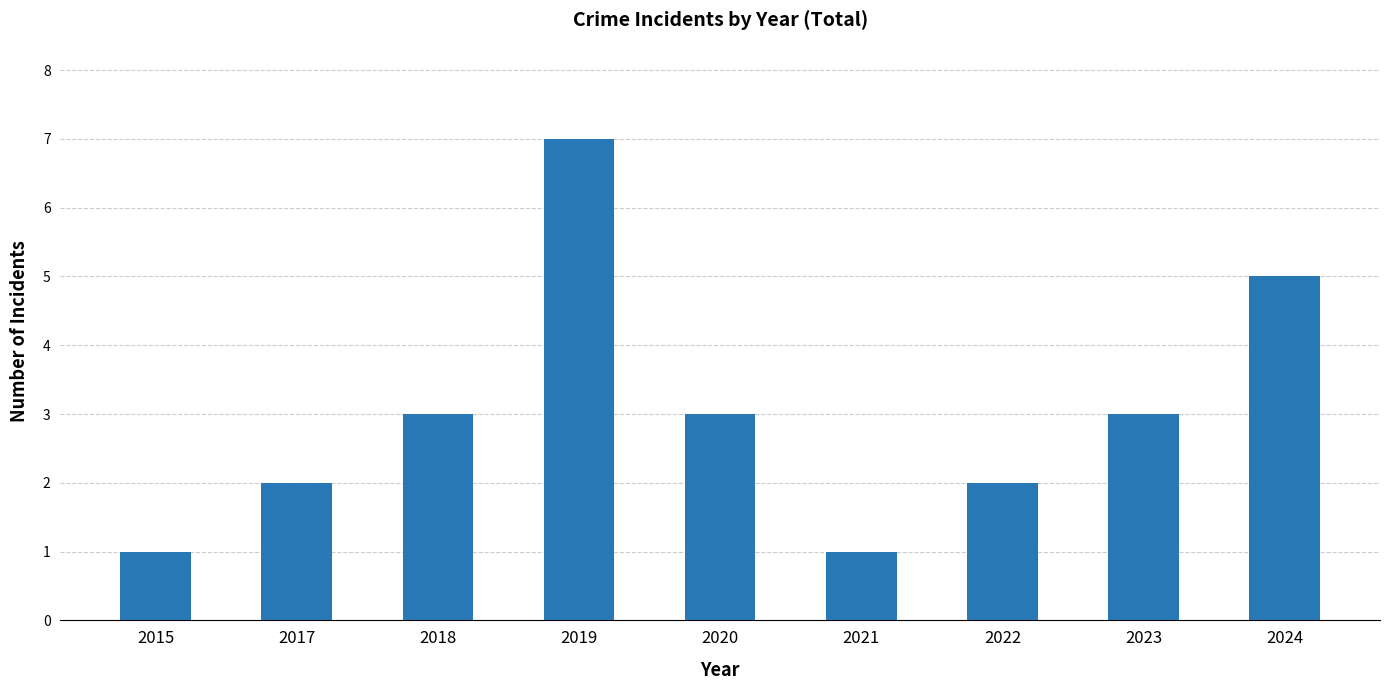

True or false: the data shows 5 at 2020.

False